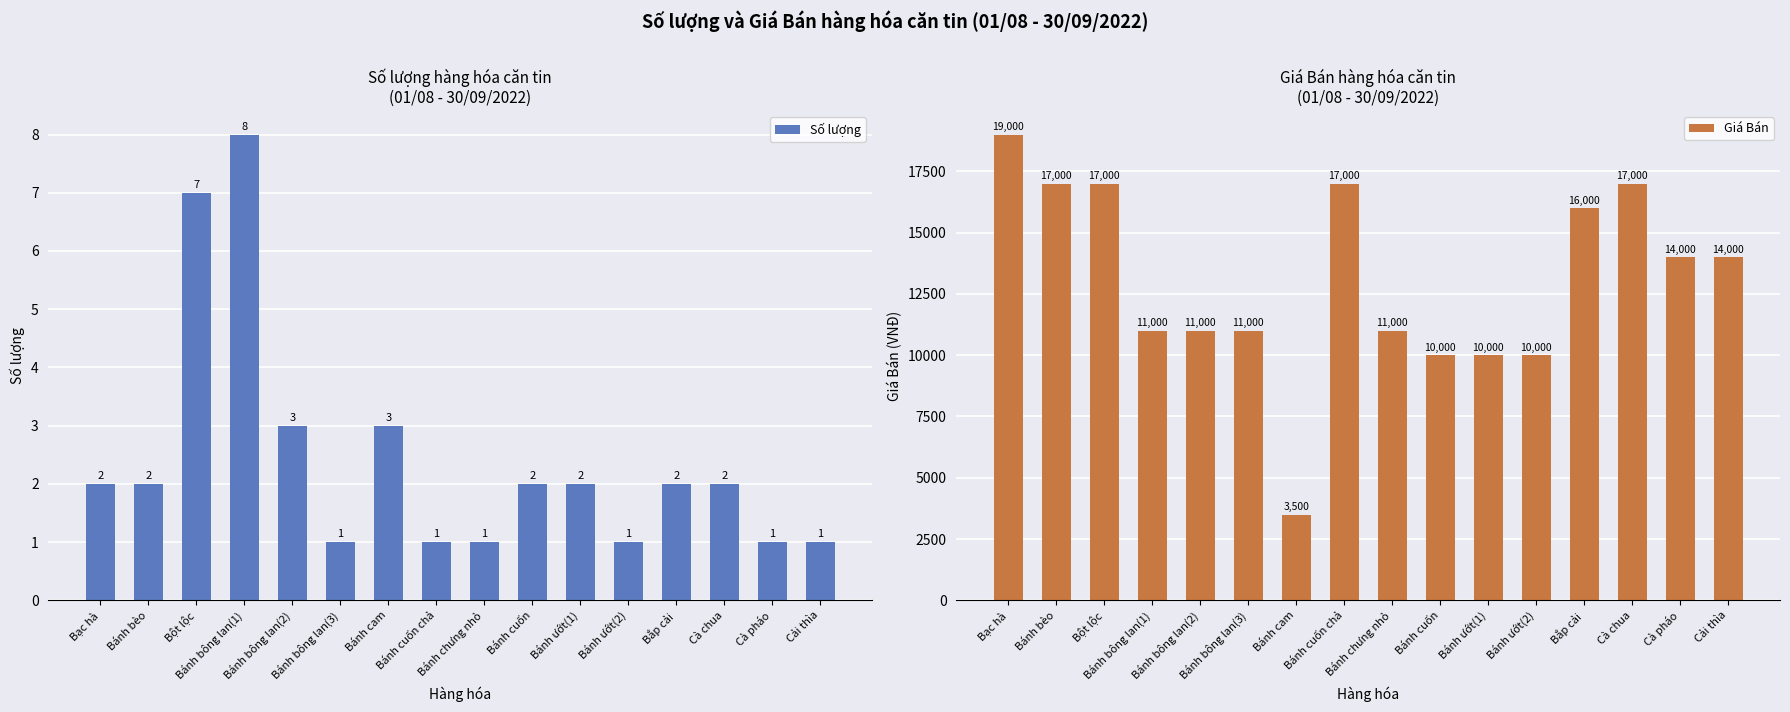

What is the label of the 1st bar from the left?

Bạc hà